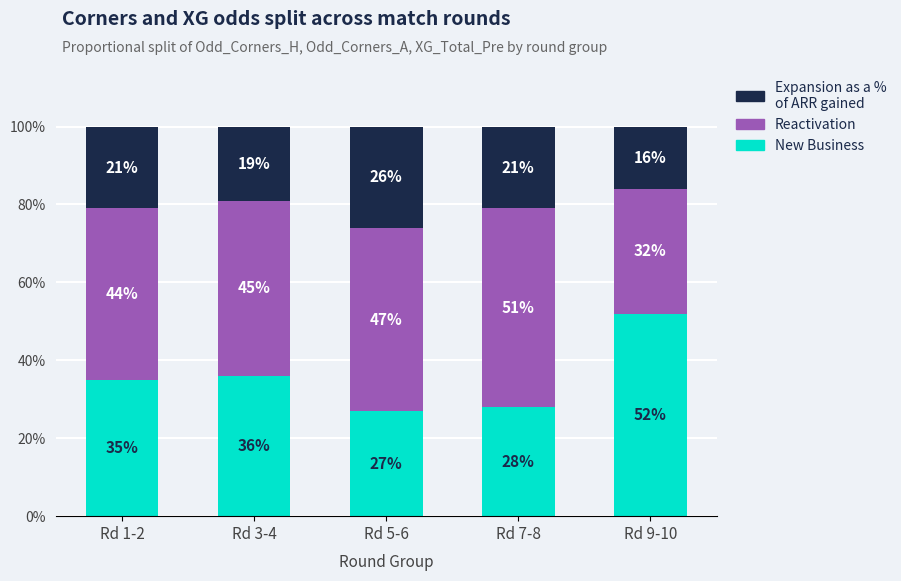

The New Business series shows 27 at Rd 5-6. True or false?

True